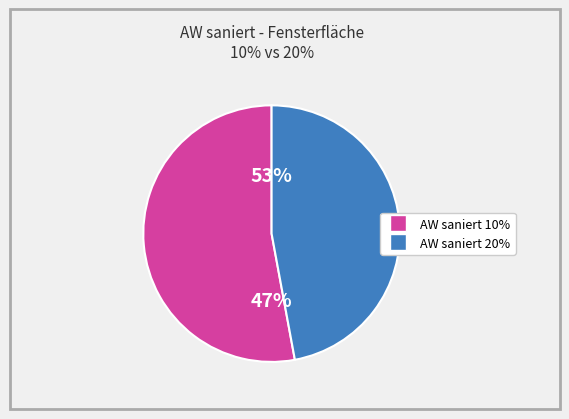

Combined, do 40 and 10 account for over 50%?

No